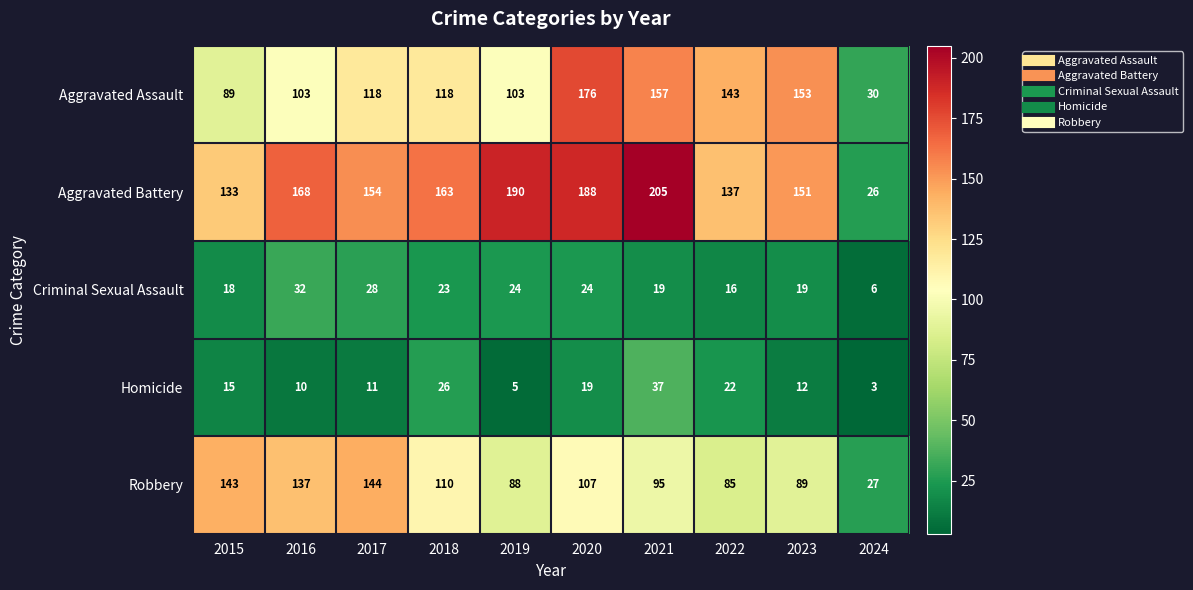

What is the sum of the Homicide values at 2022 and 2016?

32